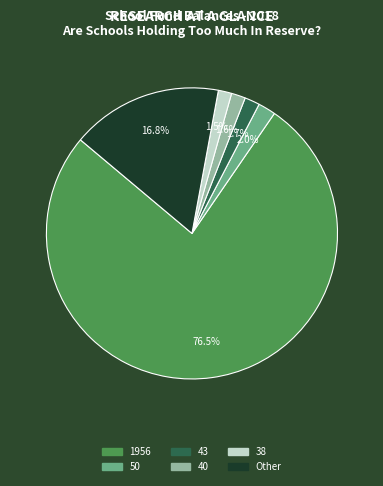

Is there a majority slice in this chart?

Yes